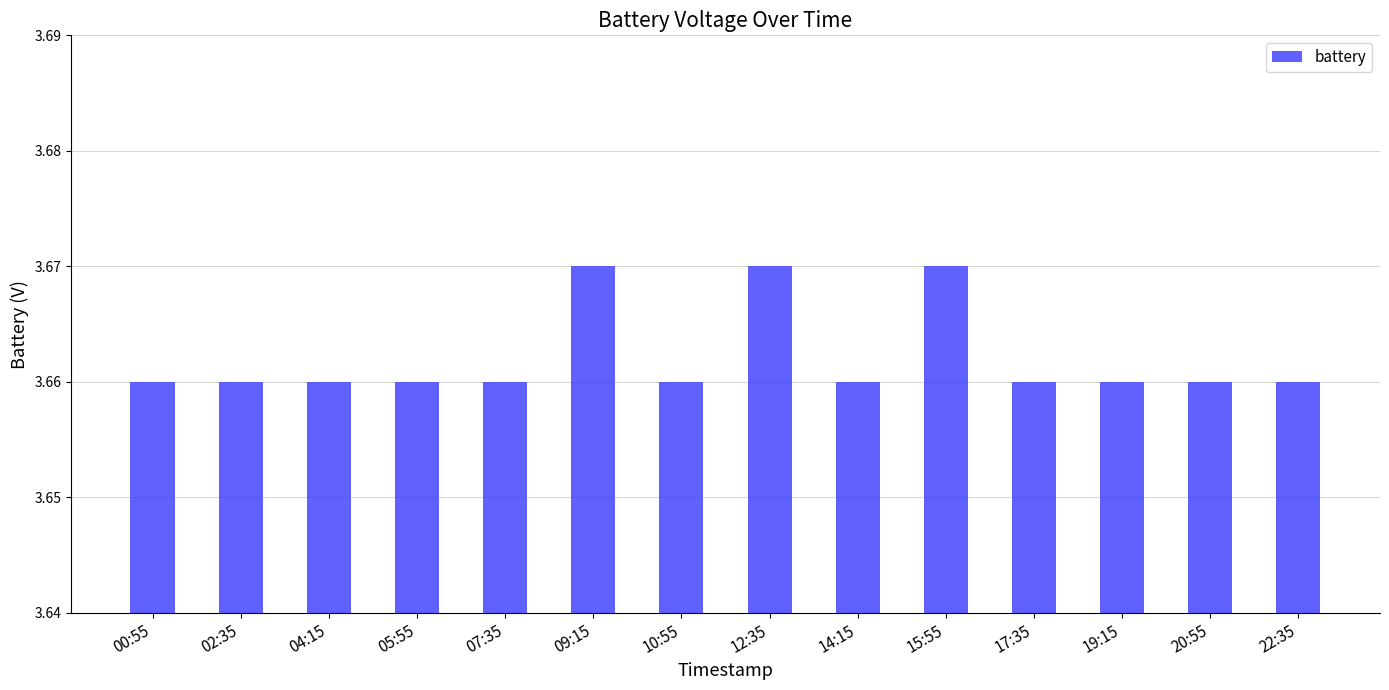

What is the sum of all values?

51.3